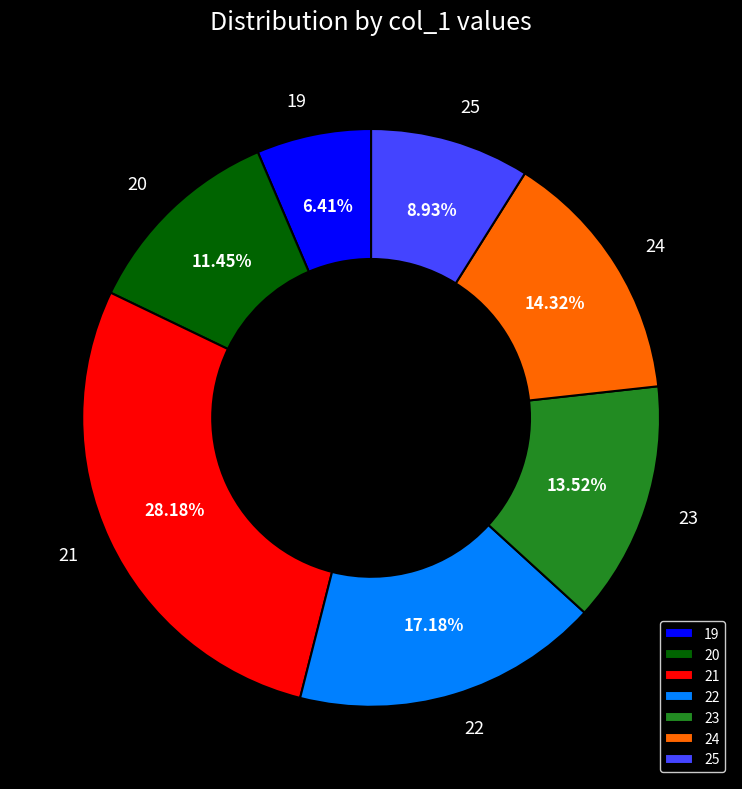

The 24 slice represents 21% of the pie. True or false?

False